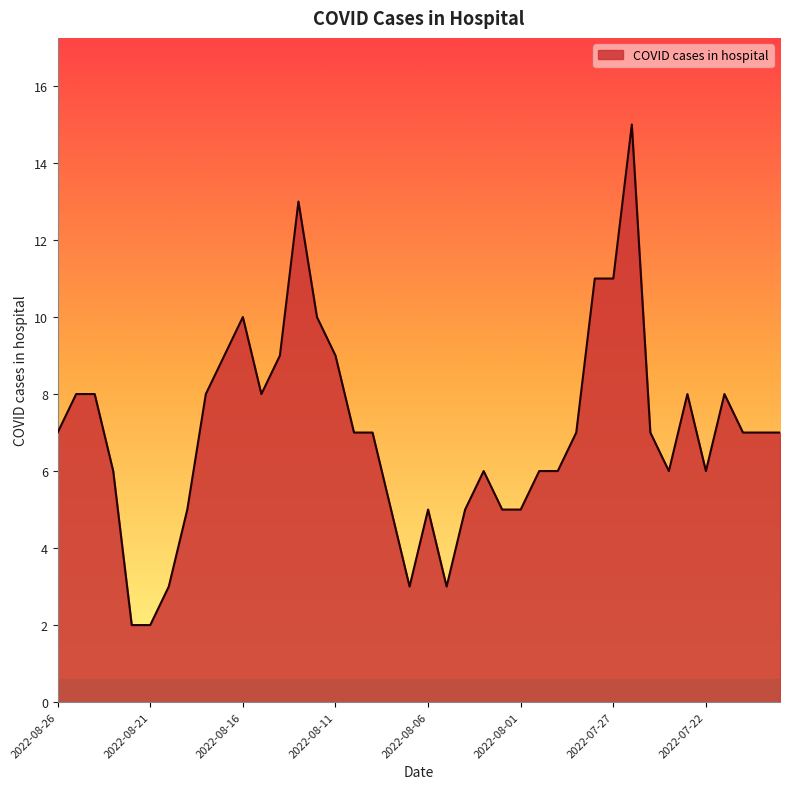

What is the difference between the maximum and minimum values?

13